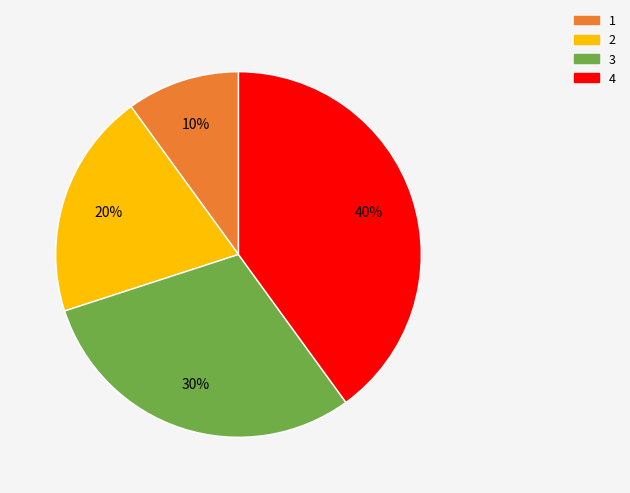

To the nearest percent, what is the average slice percentage?

20%